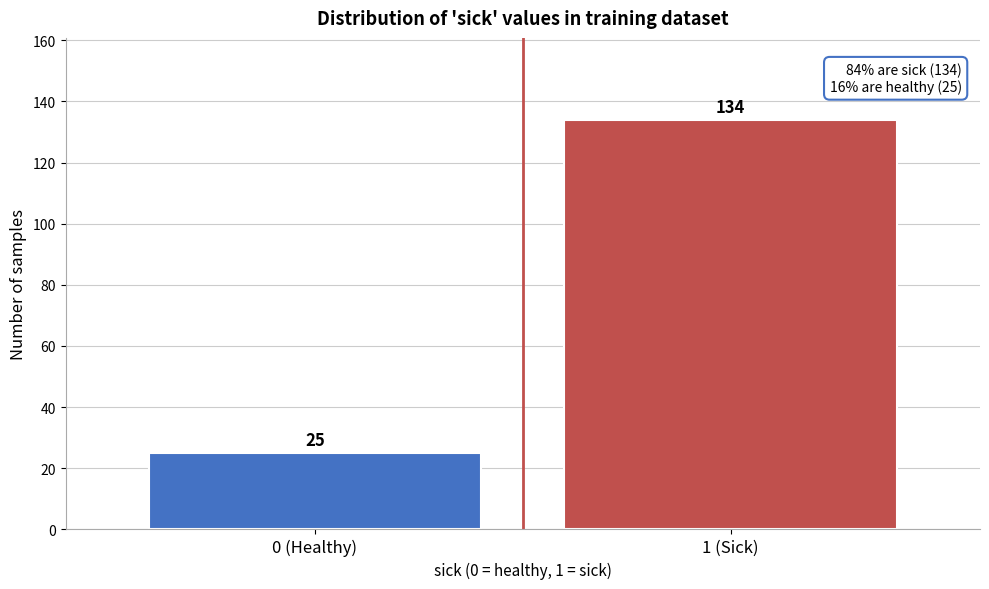

Reading left to right, what are all the values shown in this chart?

0 (Healthy)=25	1 (Sick)=134